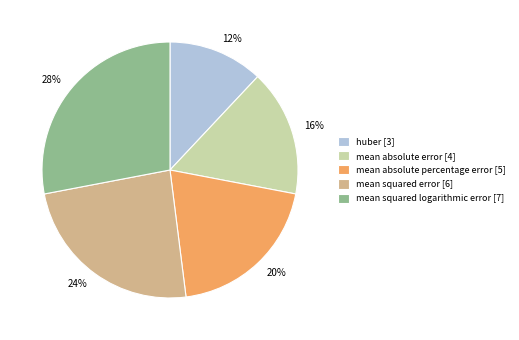

What is the largest slice in the pie chart?

mean squared logarithmic error